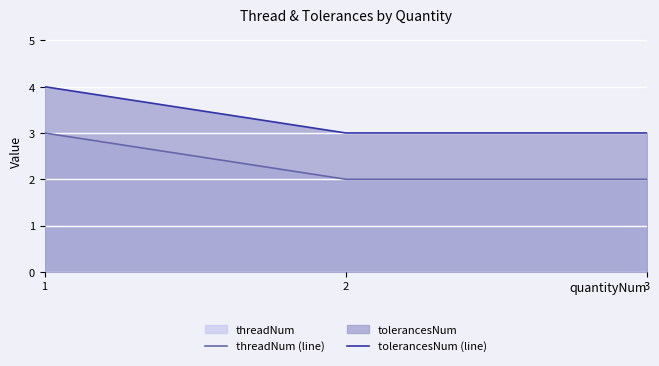

What is the value of the tolerancesNum (line) point at the 2nd from the left?

3